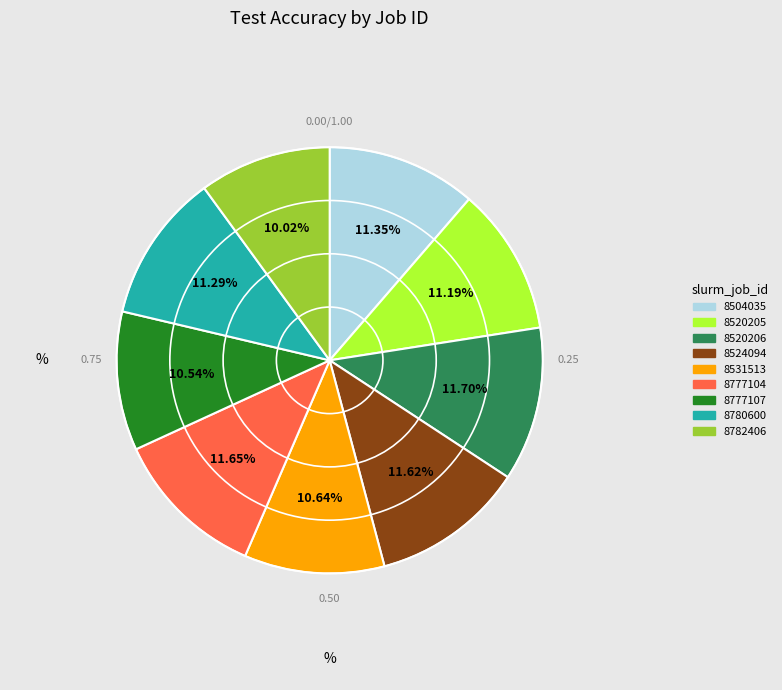

Count the number of slices in the pie.

9